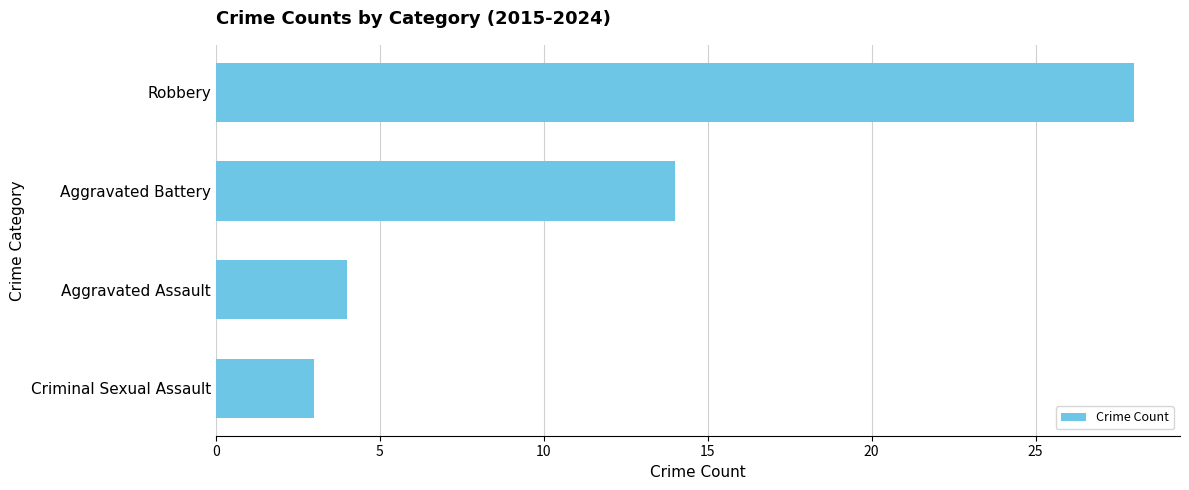

Which category has the lowest value across all series?

Criminal Sexual Assault